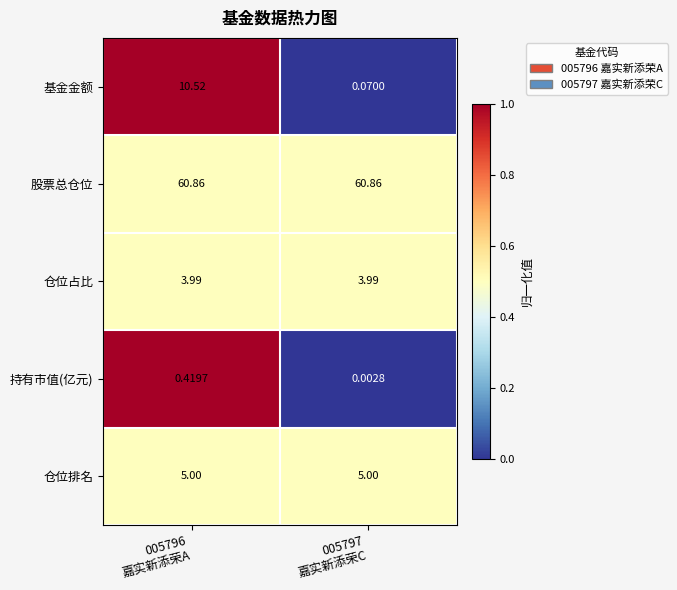

Which series has the largest range (max minus min)?

基金金额